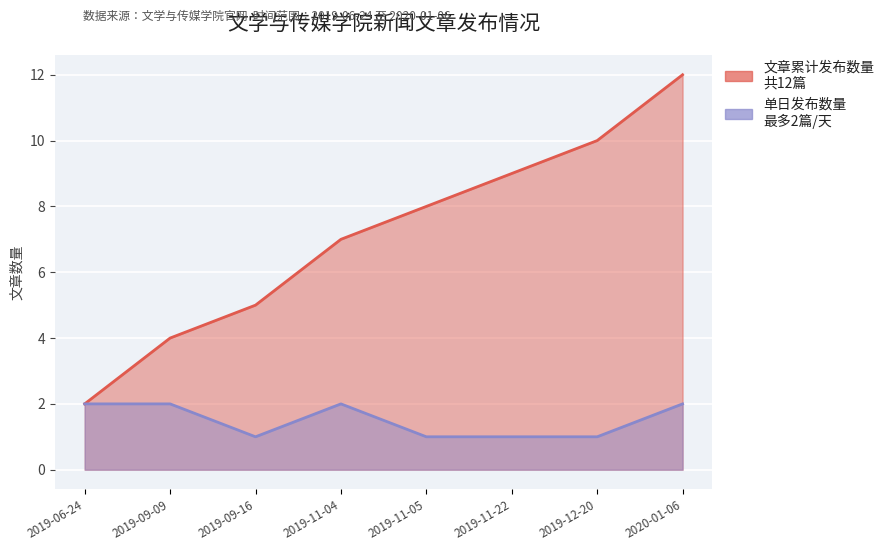

Is the value of 单日新增 at 2019-11-22 greater than the value of 文章数量（累计） at 2019-12-20?

No